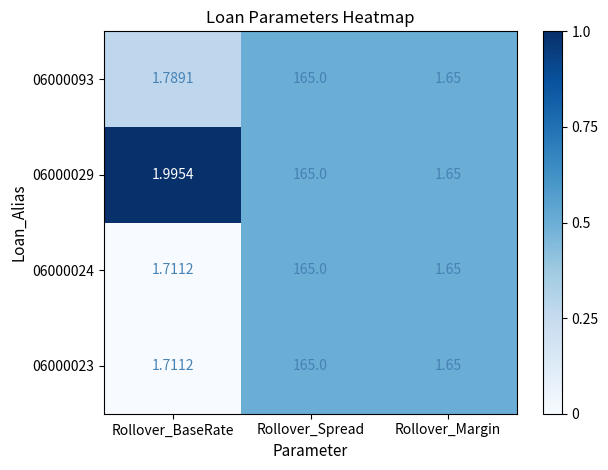

List the labels in order of 06000024 value, largest first.

Rollover_Spread, Rollover_BaseRate, Rollover_Margin